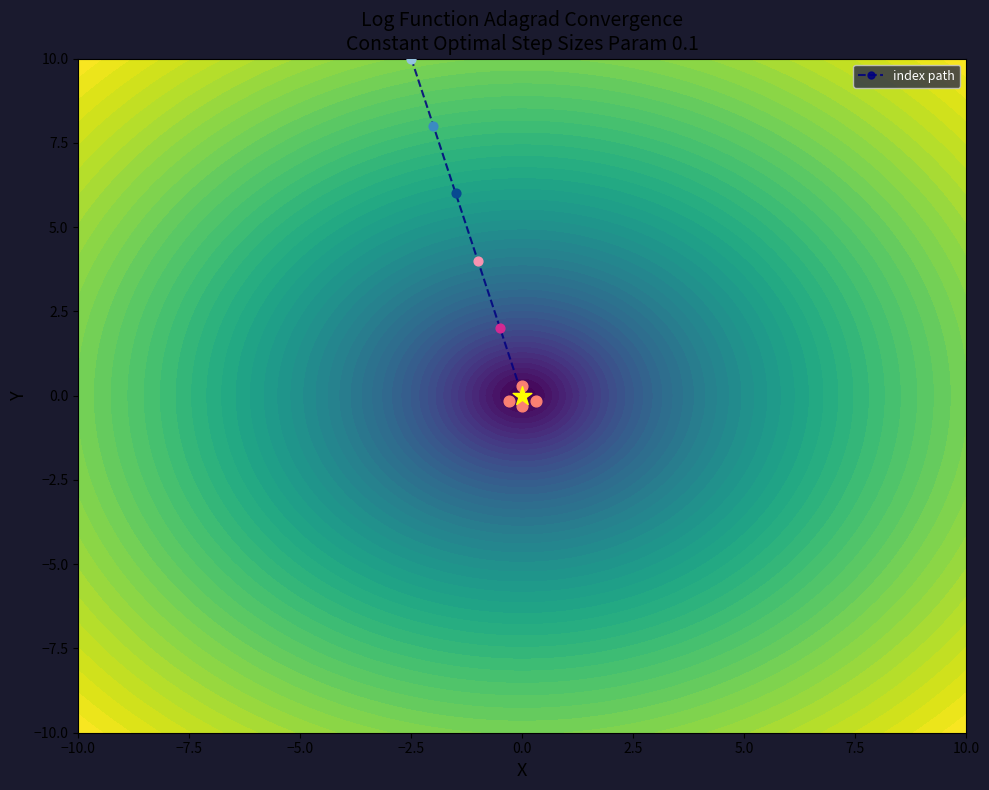

What is the highest value of the index path series?

10